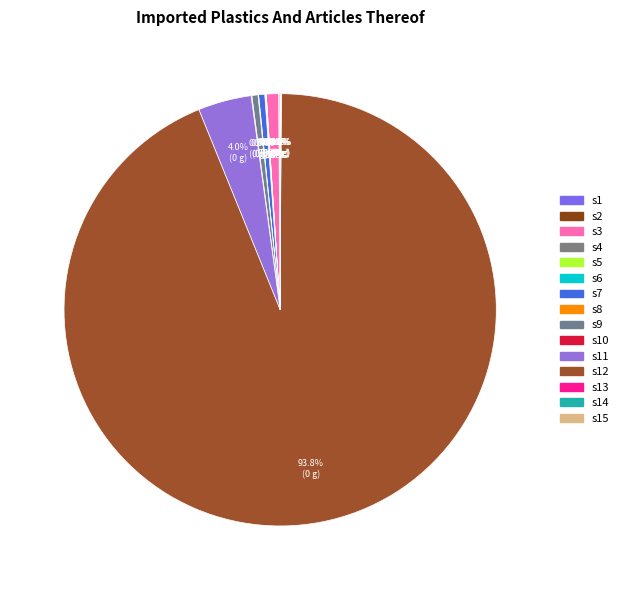

How many slices are in this pie chart?

15